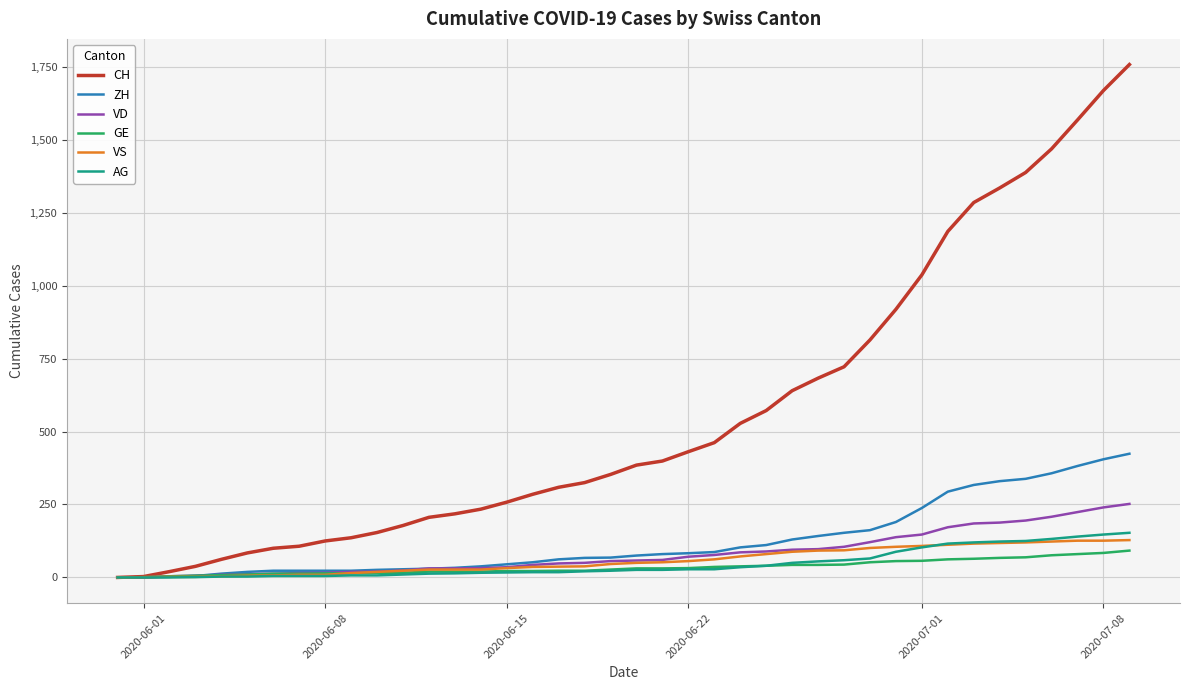

Which series has the largest total across all categories?

CH